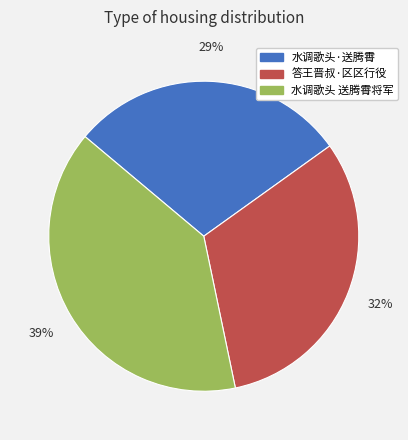

Rank the categories by value from lowest to highest.

水调歌头·送腾霄, 答王晋叔·区区行役, 水调歌头 送腾霄将军